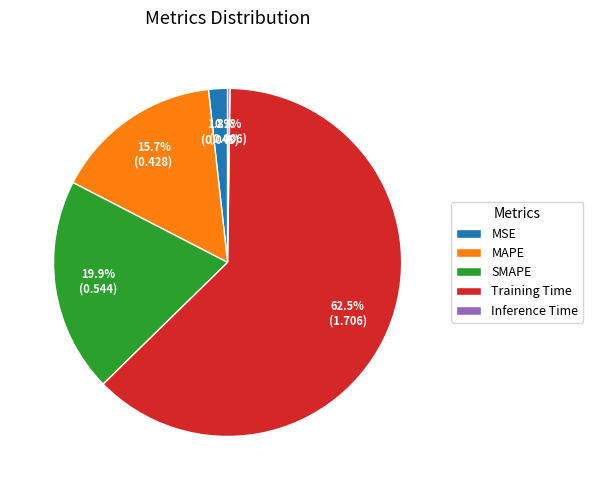

To the nearest percent, what percentage of the pie is MAPE?

16%